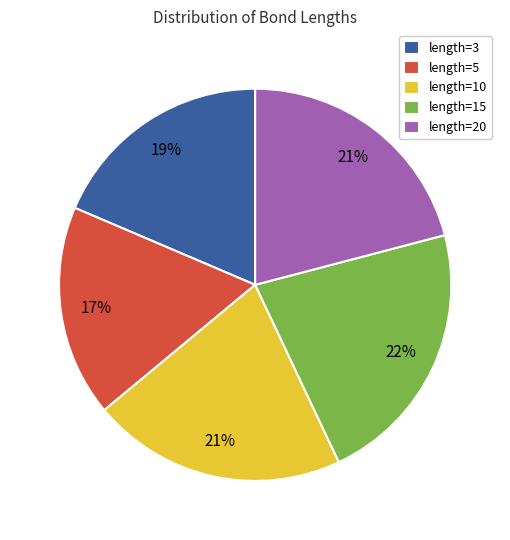

Is the sum of length=15 and length=3 greater than half?

No